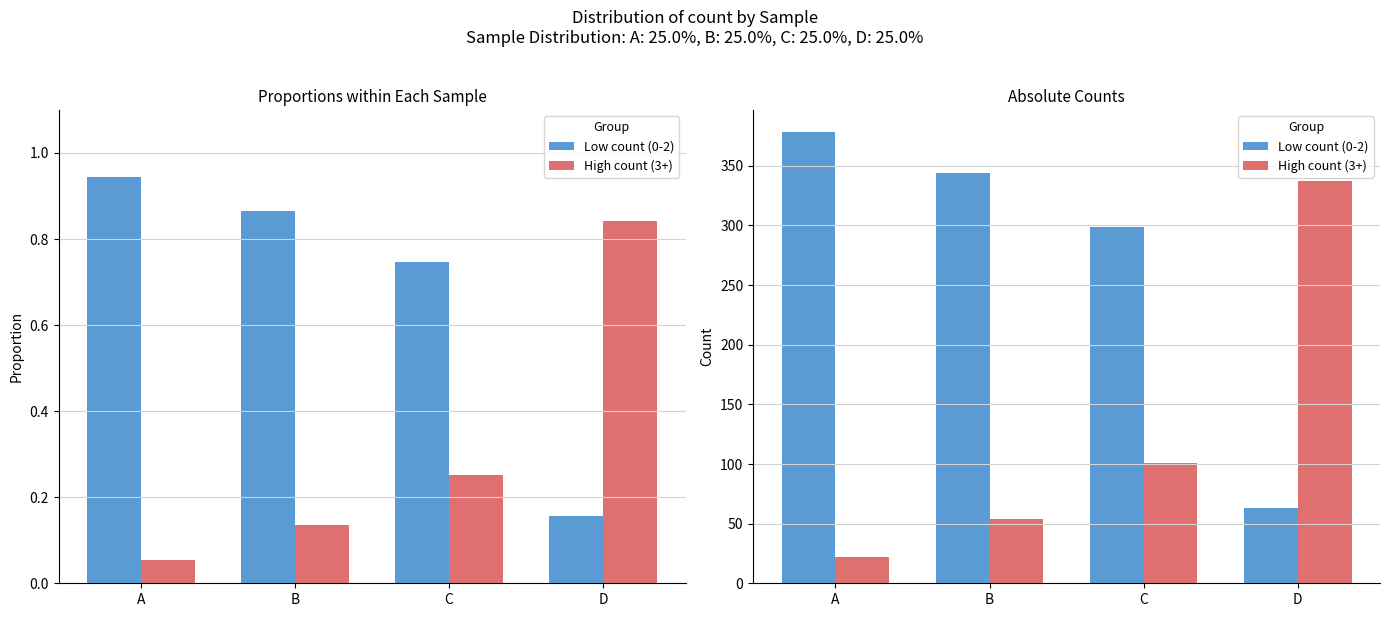

What is the greatest value displayed?

378